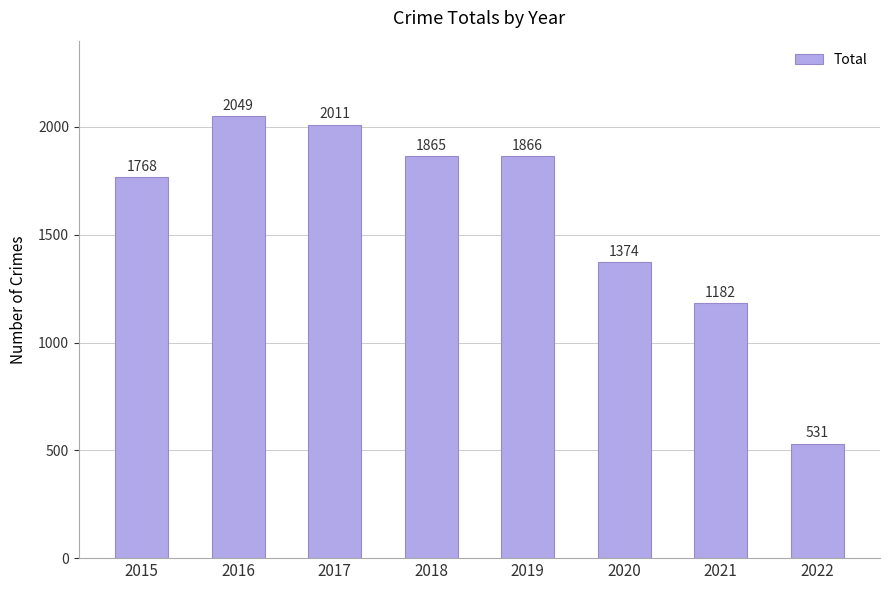

How many values are below 1865?

4